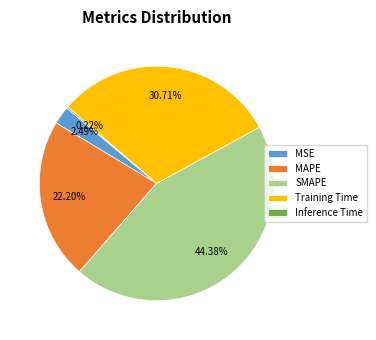

Is it true that MSE is 2% of the pie?

True